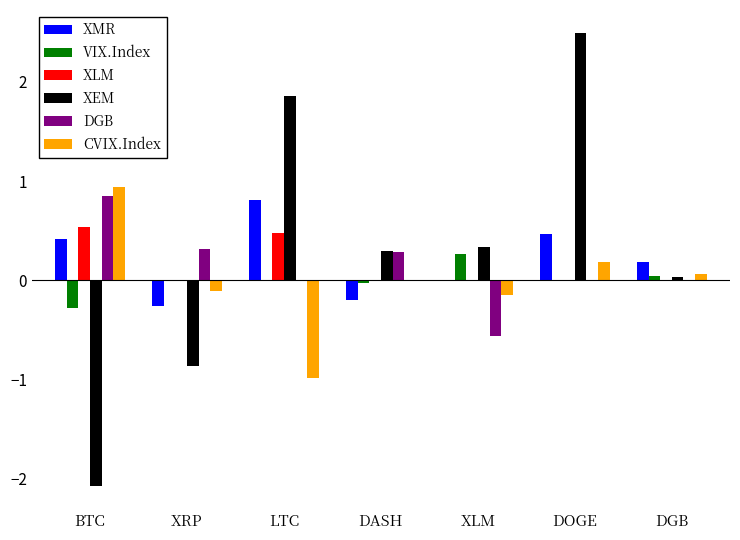

What is the sum of all XMR values?

1.4